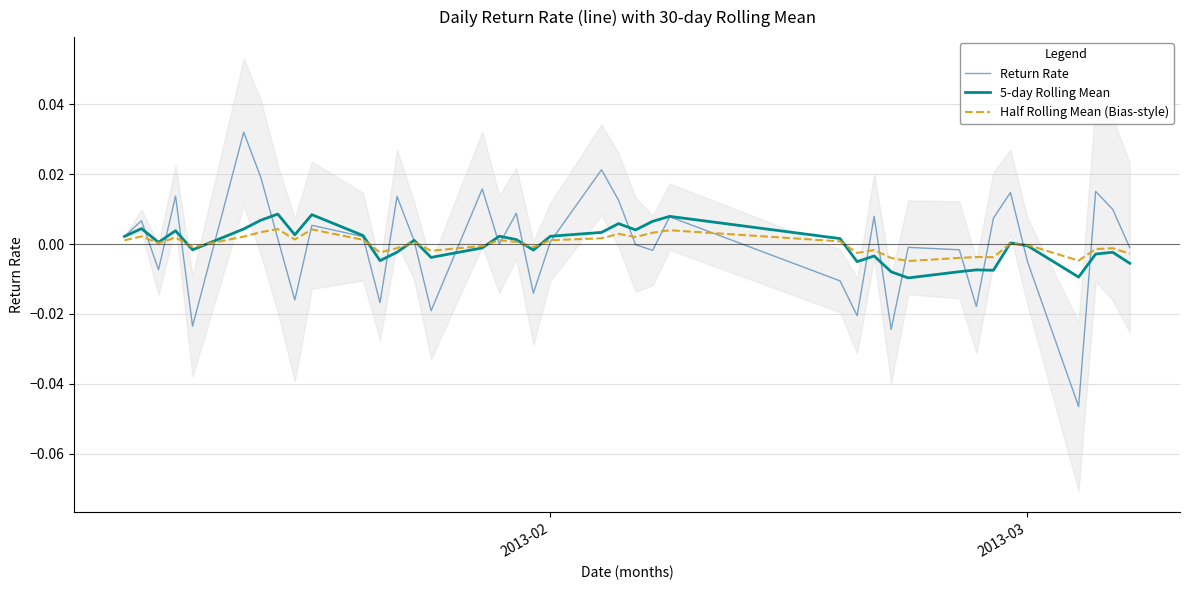

True or false: Half Rolling Mean (Bias-style) has more than 1 interior local peaks.

True